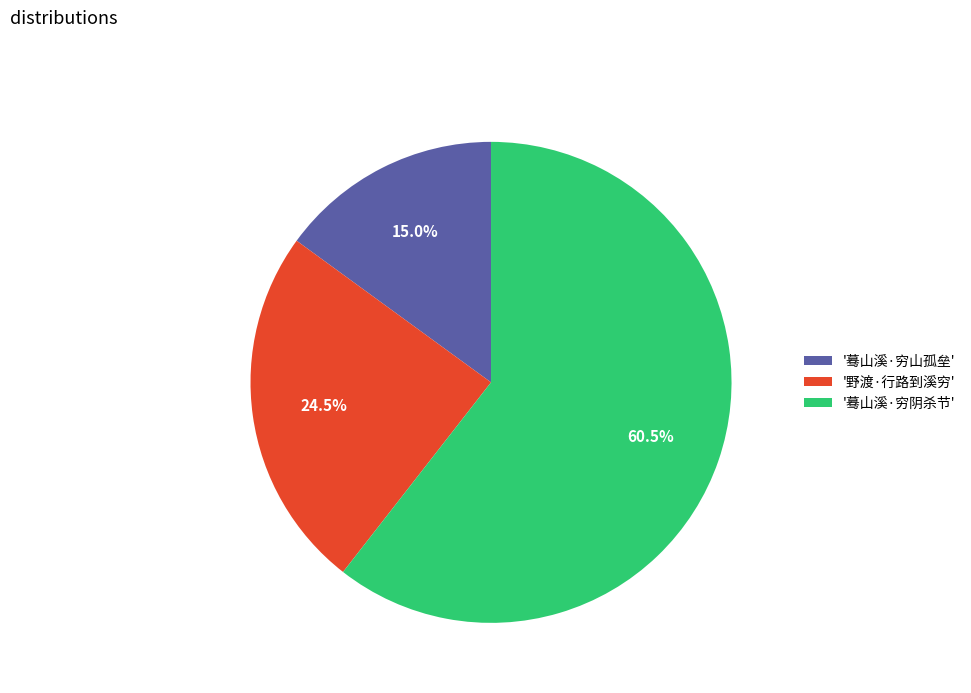

Which slice represents more than half of the pie?

'蓦山溪·穷阴杀节'